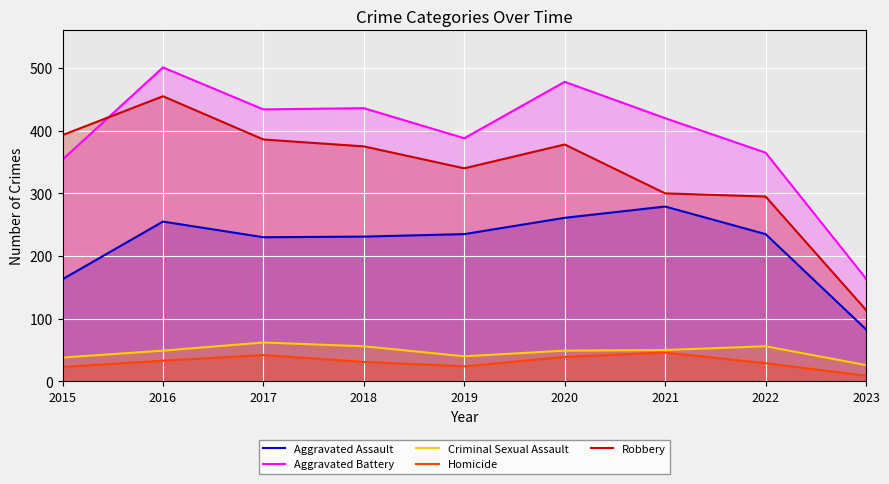

List the labels in order of Homicide value, smallest first.

2023, 2015, 2019, 2022, 2018, 2016, 2020, 2017, 2021